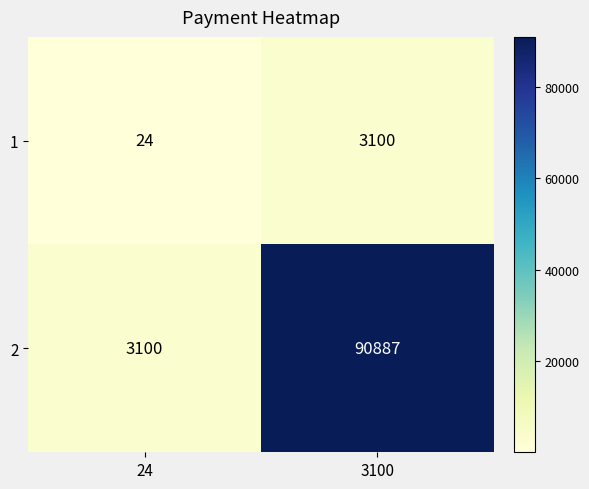

List the series in order of their peak value, highest first.

2, 1